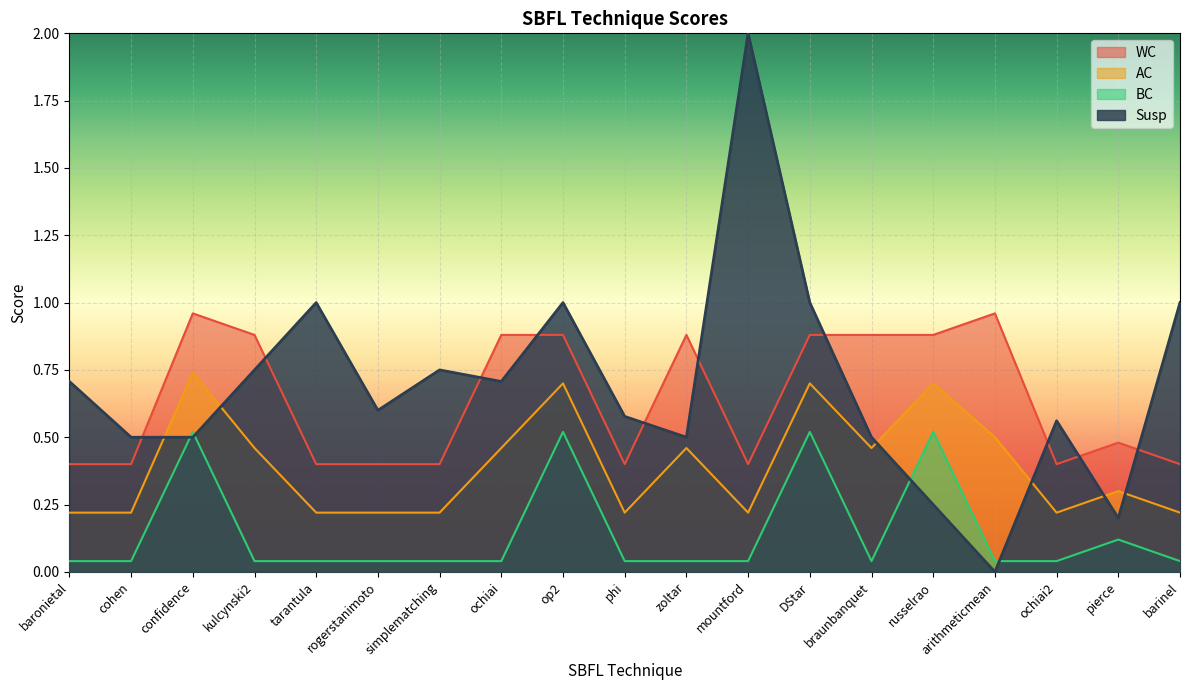

How many series are shown in this chart?

4